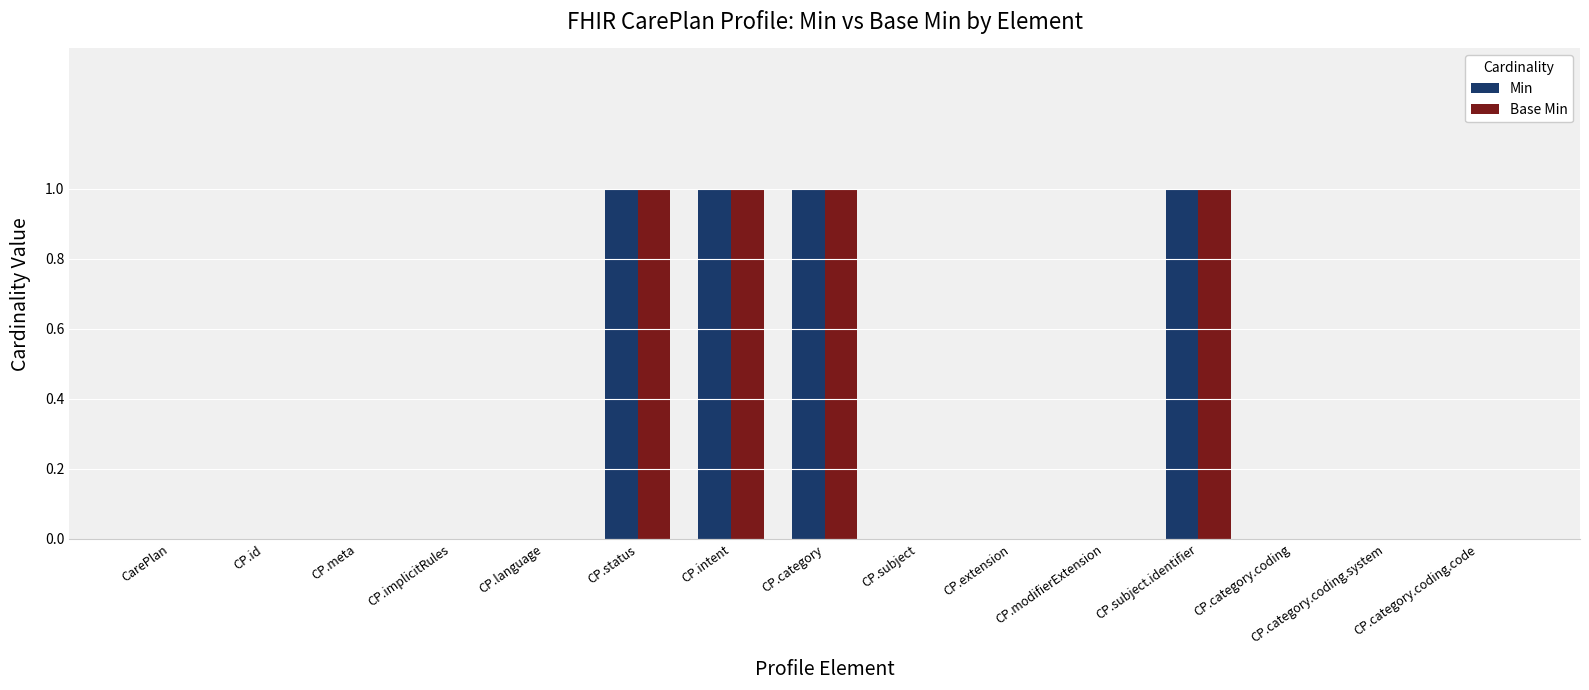

What is the sum of all Min values?

4